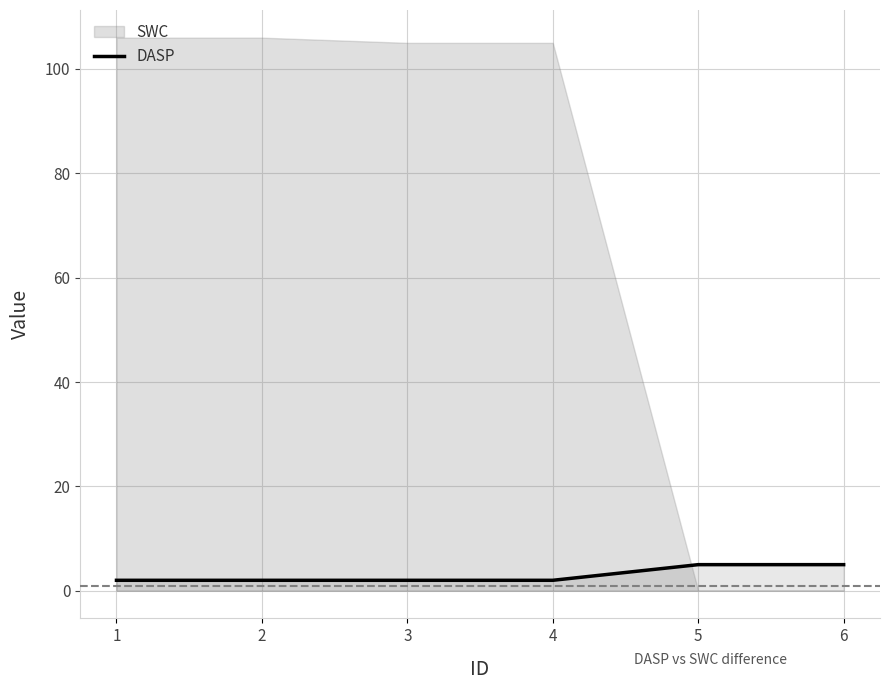

True or false: there are more than 0 points higher than both neighbors.

False